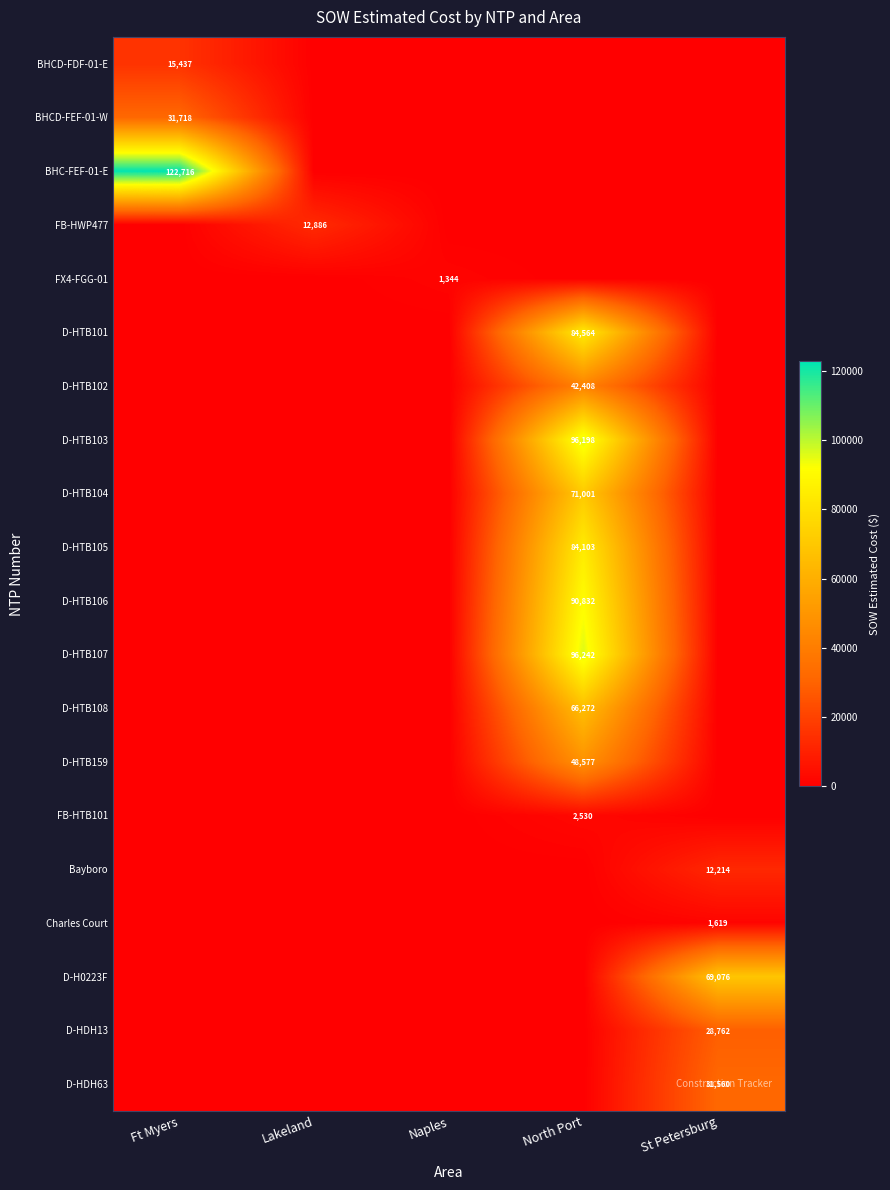

At which label is D-HTB108 closest to 33135?

Ft Myers